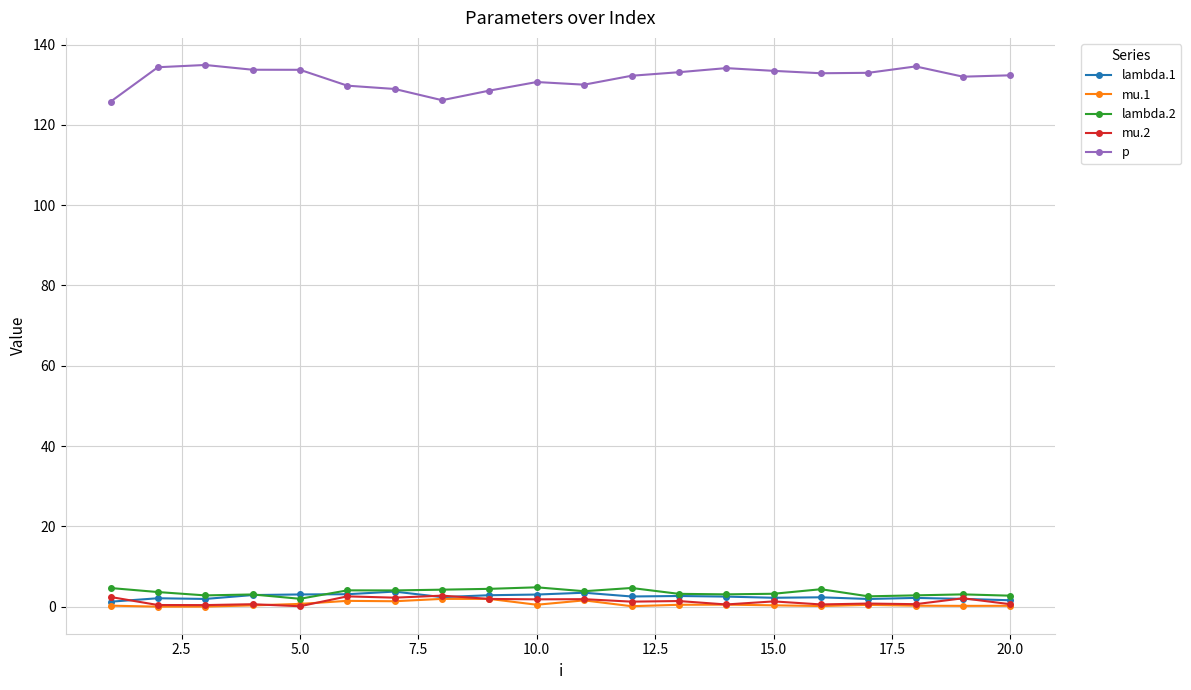

Which series has the largest total across all categories?

p